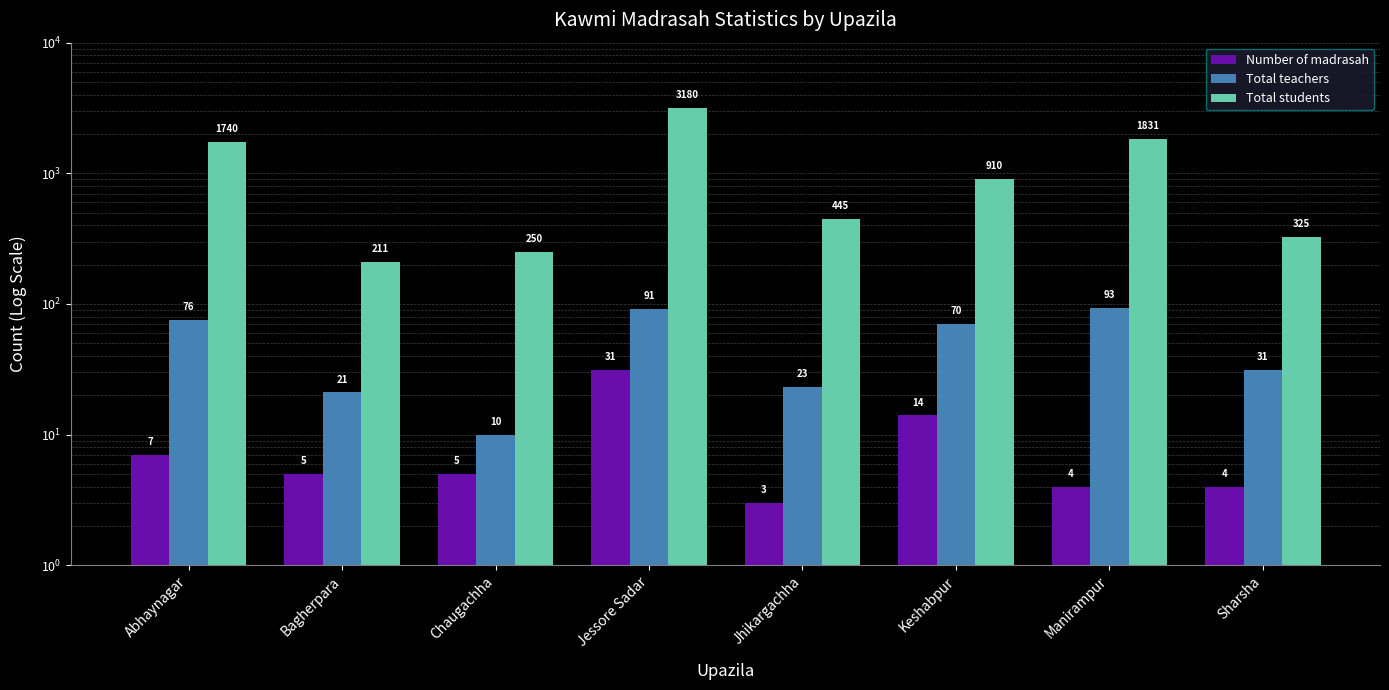

What is the spread (max minus min) of values at Chaugachha?

245